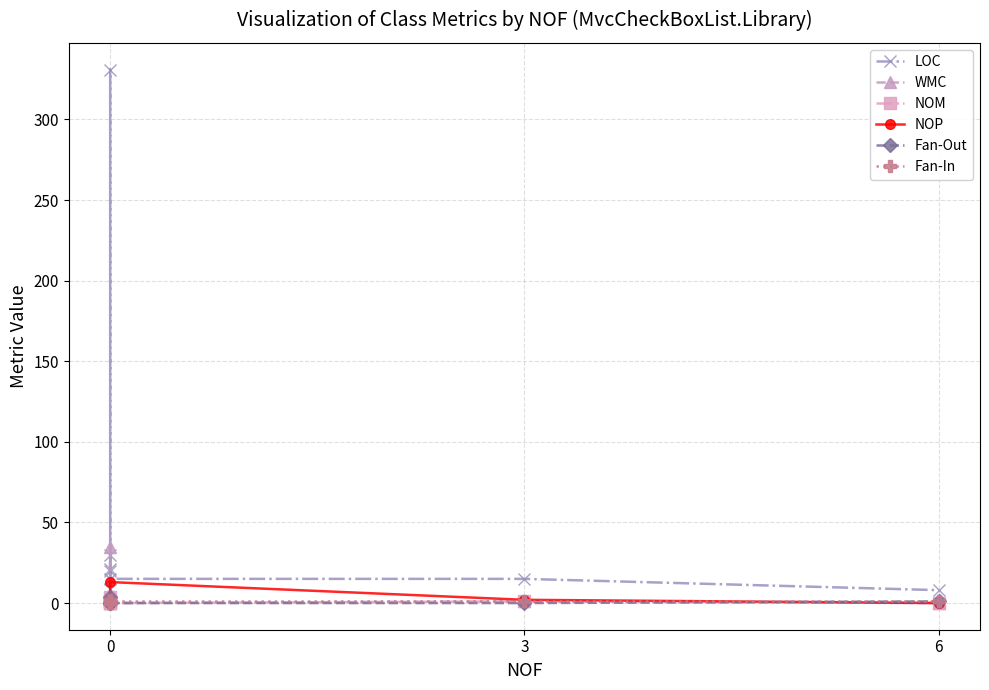

What is the greatest value displayed?

331